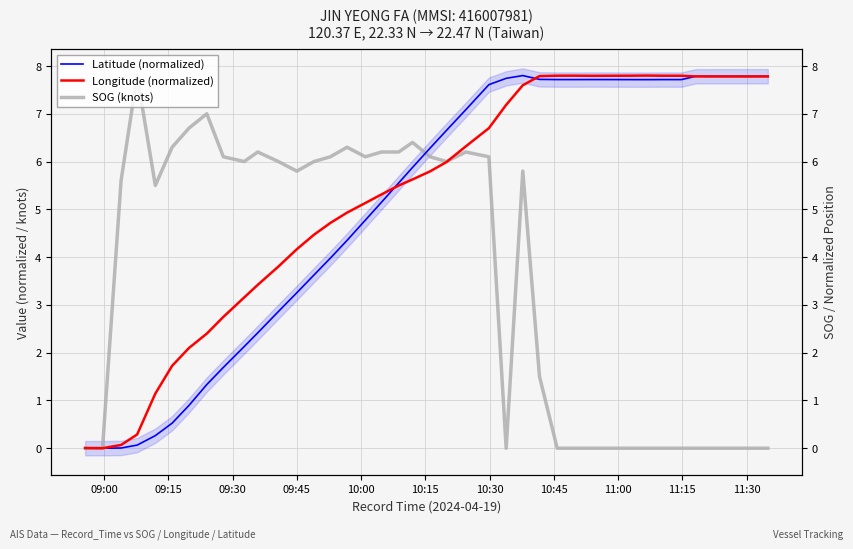

Which series ends up on top after the final intersection of Longitude (normalized) and SOG (knots)?

Longitude (normalized)